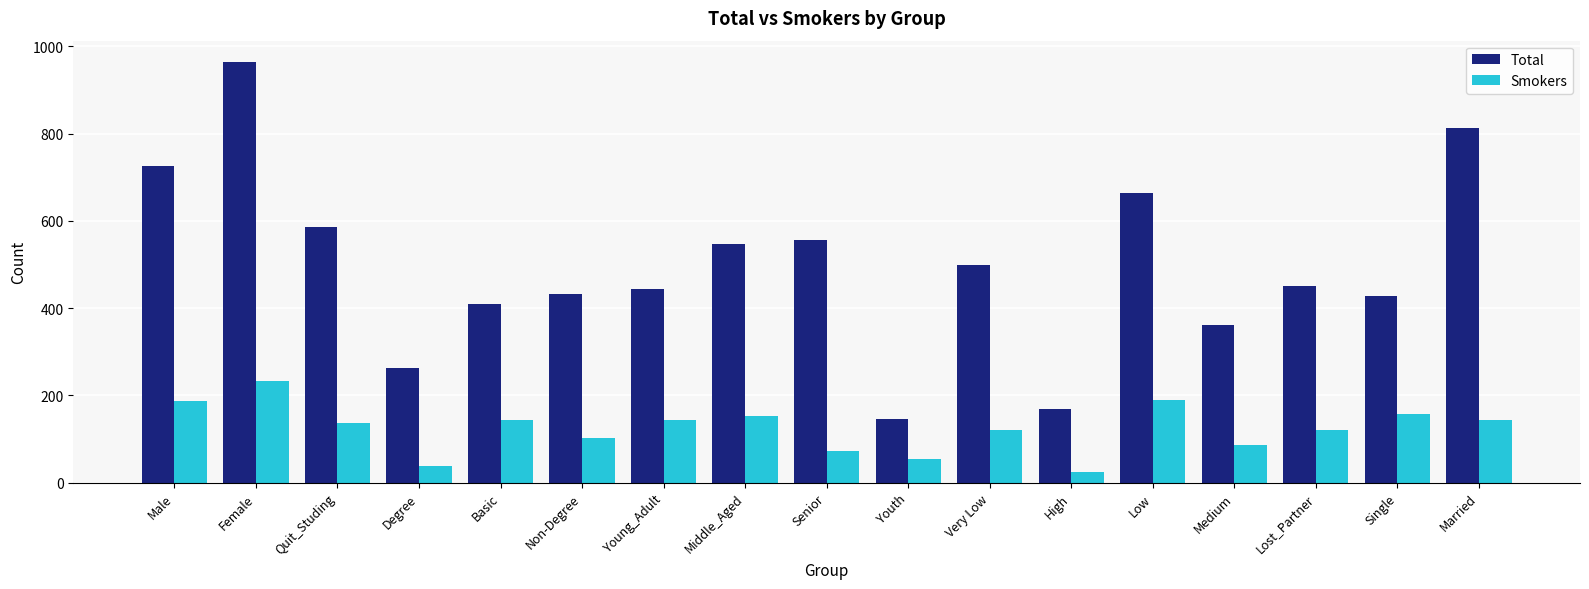

How many data points in Total are less than 452?

8